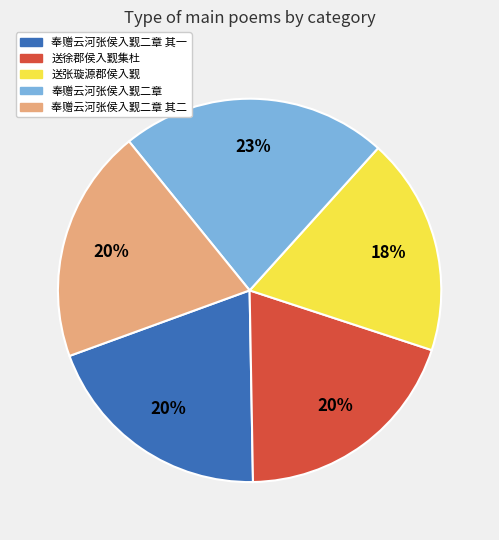

To the nearest percent, what is the average slice percentage?

20%